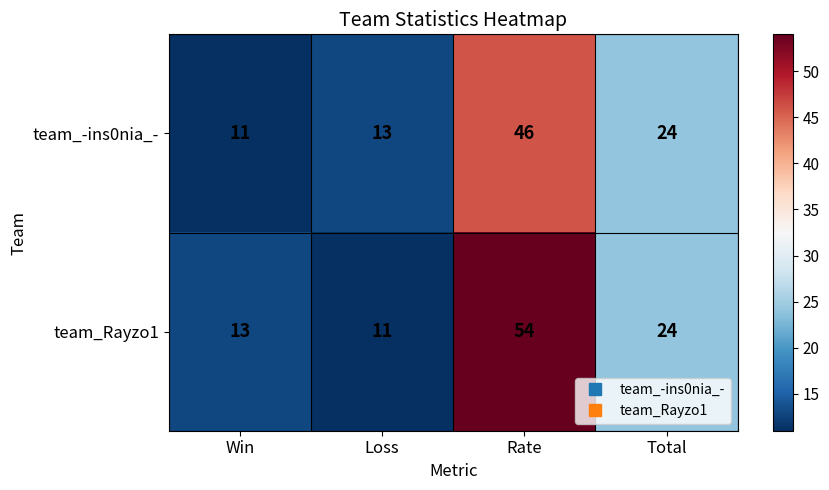

Rank the series at Loss from lowest to highest value.

team_Rayzo1, team_-ins0nia_-